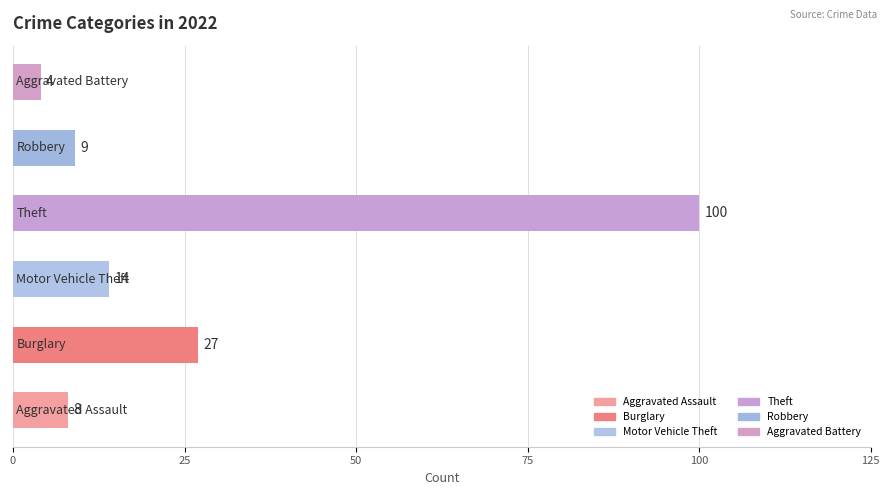

What is the difference between the maximum and second lowest values?

92